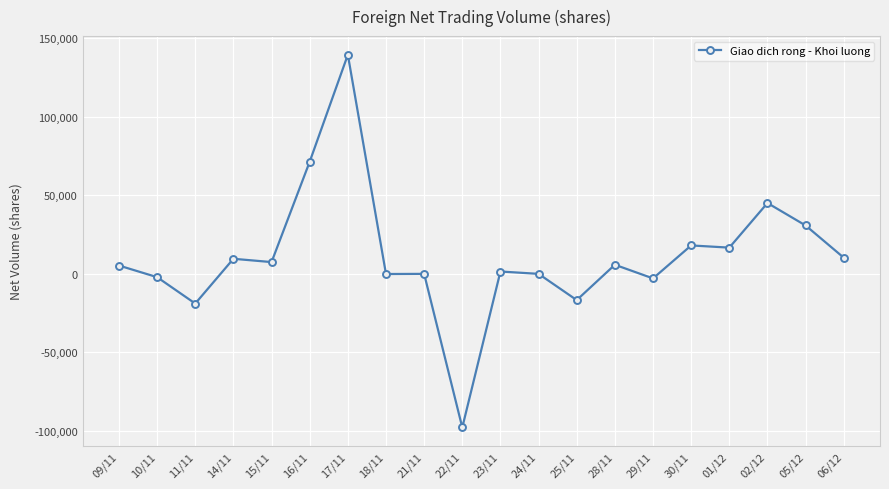

How many distinct data groups are displayed?

1